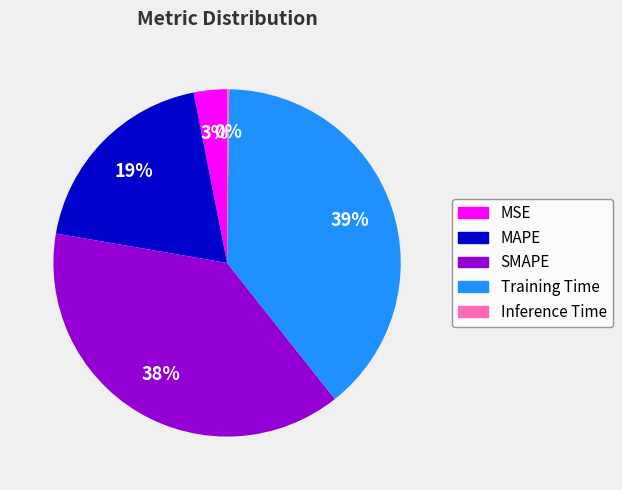

Is it true that MAPE is 19% of the pie?

True